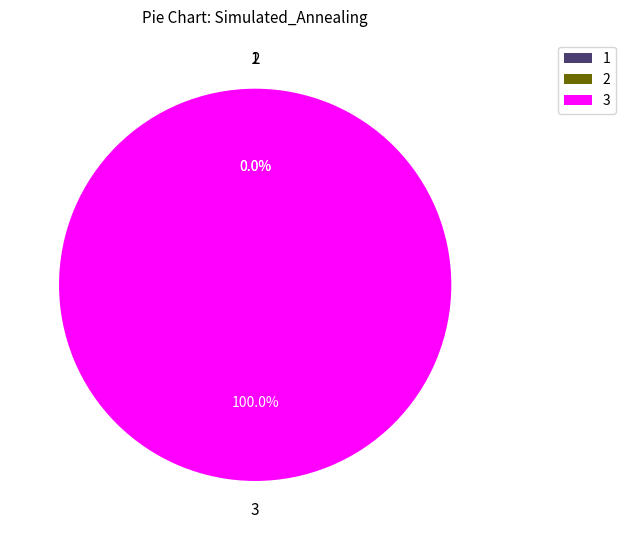

What is the majority slice?

Random_walk_variable_step